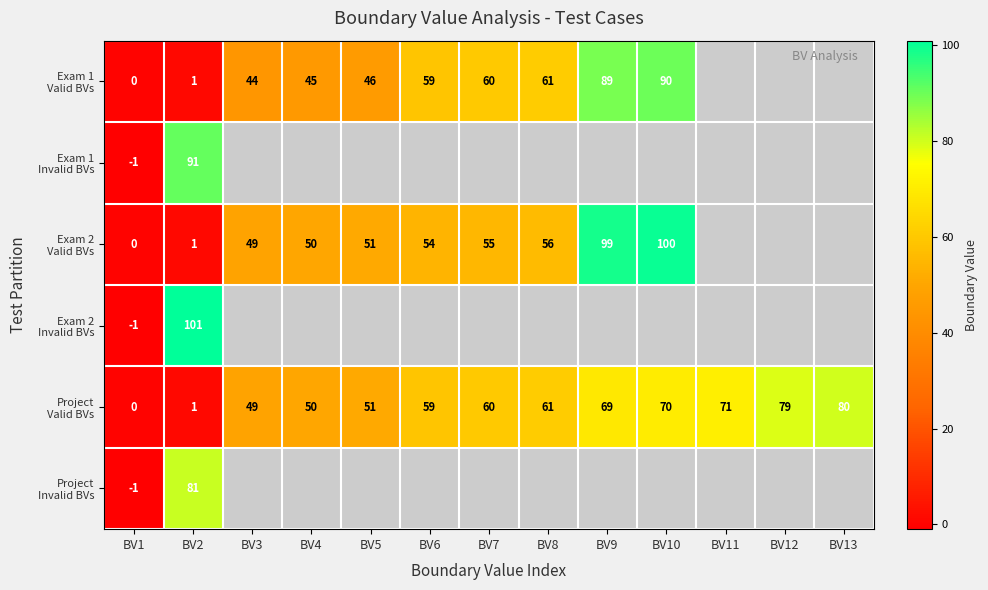

At which category is the sum across all series the highest?

BV2